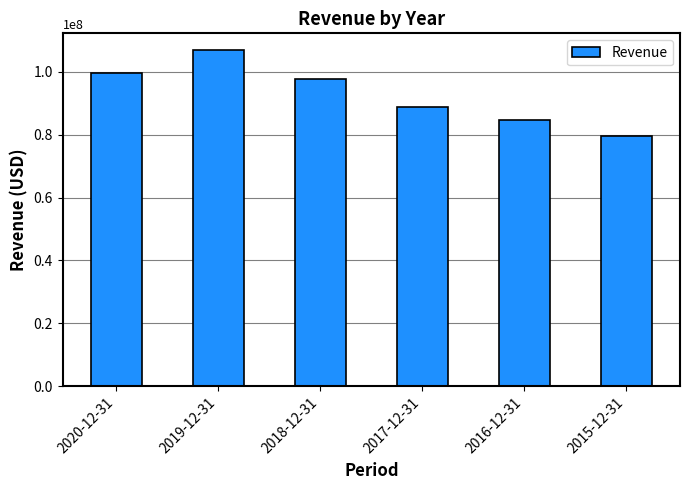

Which category has the highest value across all series?

2019-12-31